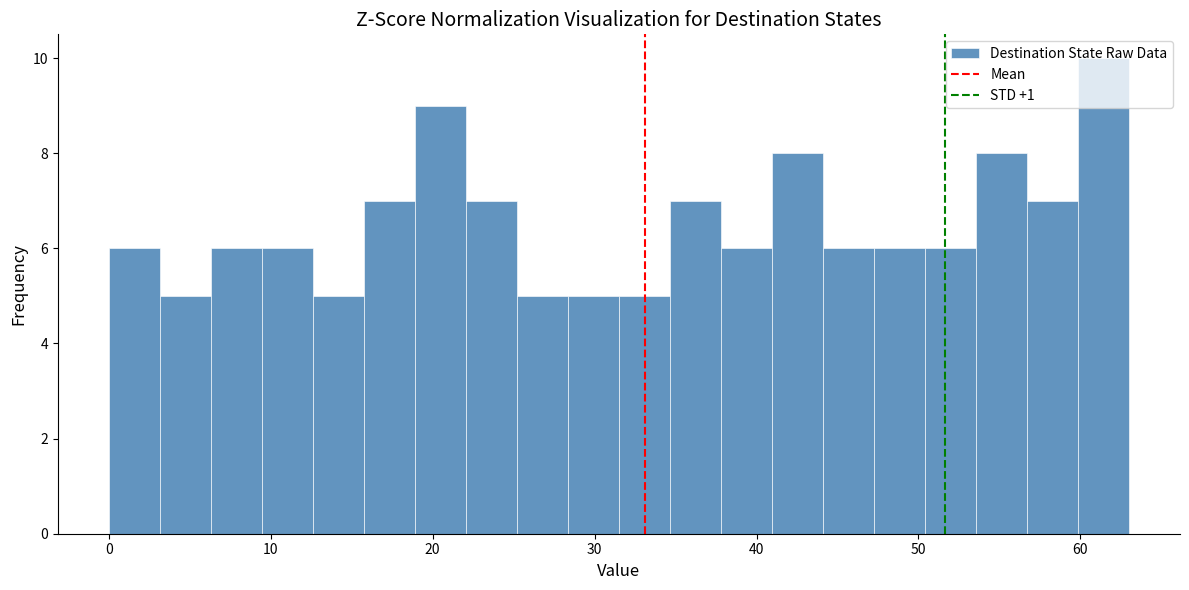

Read against the x-axis, roughly where is the centre of the tallest bar?

61